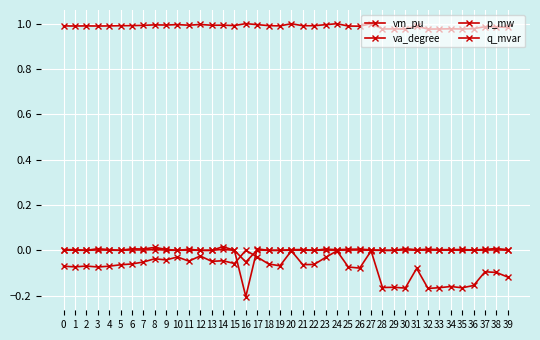

At which category does q_mvar reach its first local valley?

2